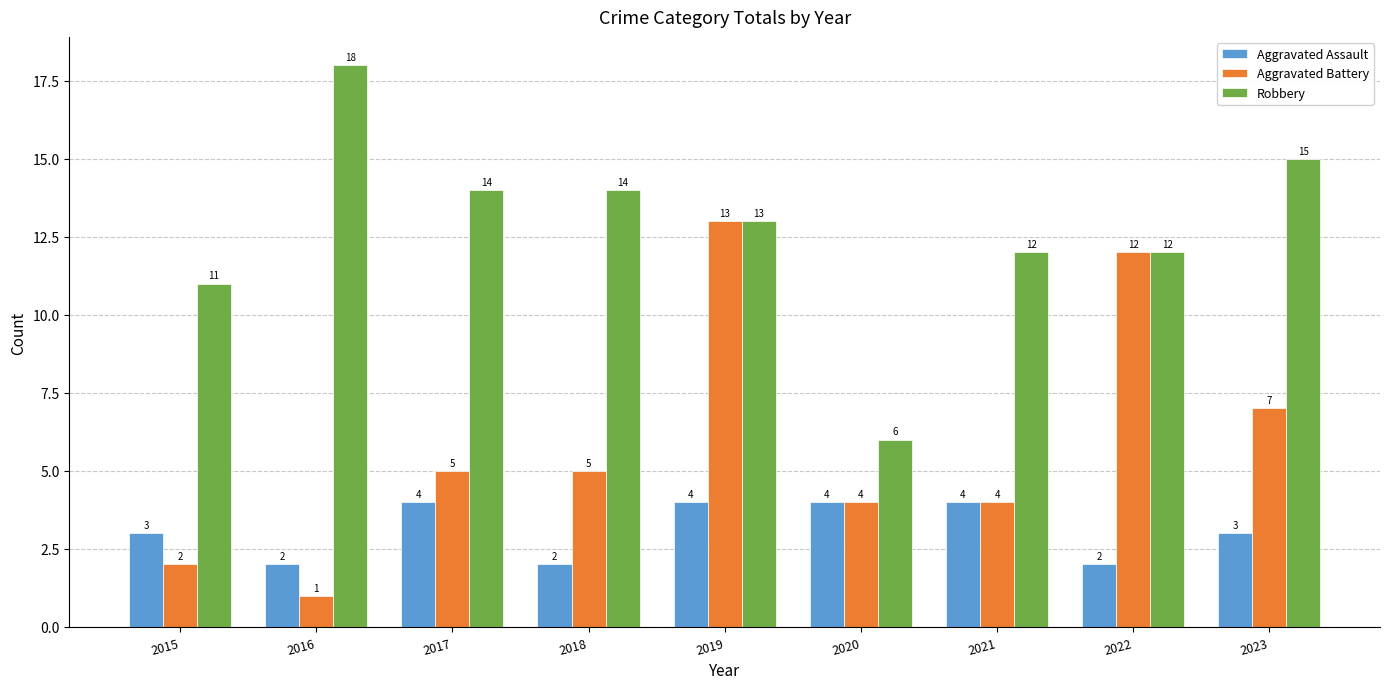

Is the value of Aggravated Battery at 2019 greater than the value of Aggravated Assault at 2017?

Yes